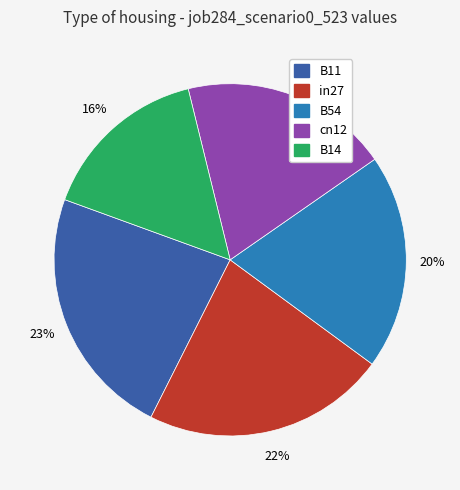

How many slices are in this pie chart?

5